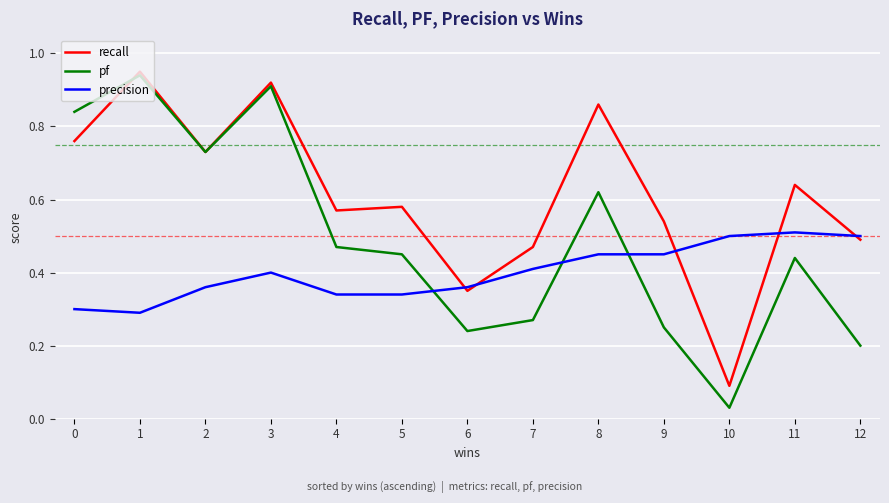

Rank the series by their average value, from lowest to highest.

precision, pf, recall